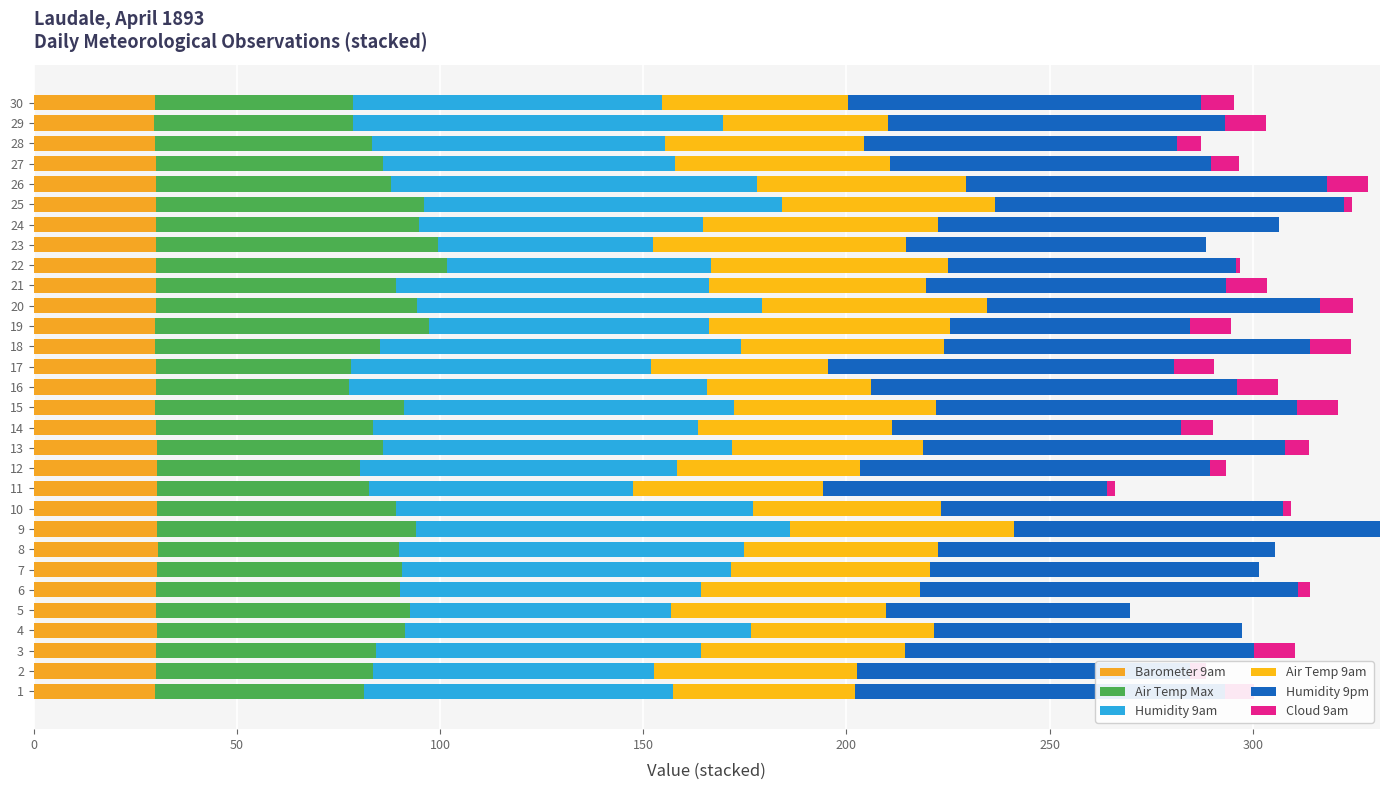

Reading left to right, list all the values displayed in this chart.

Barometer 9am: 29.9	30.1	30.1	30.2	30.1	30.2	30.5	30.6	30.4	30.4	30.4	30.4	30.4	30.2	29.9	30.1	30.1	29.9	29.9	30.0	30.2	30.1	30.0	30.1	30.1	30.1	30.0	29.9	29.7	29.8
Air Temp Max: 51.3	53.5	54.0	61.2	62.6	60.0	60.2	59.2	63.6	58.7	52.0	49.9	55.5	53.4	61.3	47.6	47.9	55.3	67.4	64.3	59.0	71.6	69.5	64.6	65.9	57.9	55.9	53.4	48.8	48.8
Humidity 9am: 76.0	69.0	80.0	85.0	64.0	74.0	81.0	85.0	92.0	88.0	65.0	78.0	86.0	80.0	81.0	88.0	74.0	89.0	69.0	85.0	77.0	65.0	53.0	70.0	88.0	90.0	72.0	72.0	91.0	76.0
Air Temp 9am: 45.0	50.0	50.2	45.0	53.0	54.0	49.0	47.7	55.3	46.3	46.7	45.1	47.0	47.7	49.7	40.5	43.5	49.9	59.3	55.3	53.3	58.2	62.1	57.8	52.5	51.4	52.7	49.0	40.7	45.7
Humidity 9pm: 91.0	82.0	86.0	76.0	60.0	93.0	81.0	83.0	90.0	84.0	70.0	86.0	89.0	71.0	89.0	90.0	85.0	90.0	59.0	82.0	74.0	71.0	74.0	84.0	86.0	89.0	79.0	77.0	83.0	87.0
Cloud 9am: 7.0	4.0	10.0	0.0	0.0	3.0	0.0	0.0	0.0	2.0	2.0	4.0	6.0	8.0	10.0	10.0	10.0	10.0	10.0	8.0	10.0	1.0	0.0	0.0	2.0	10.0	7.0	6.0	10.0	8.0